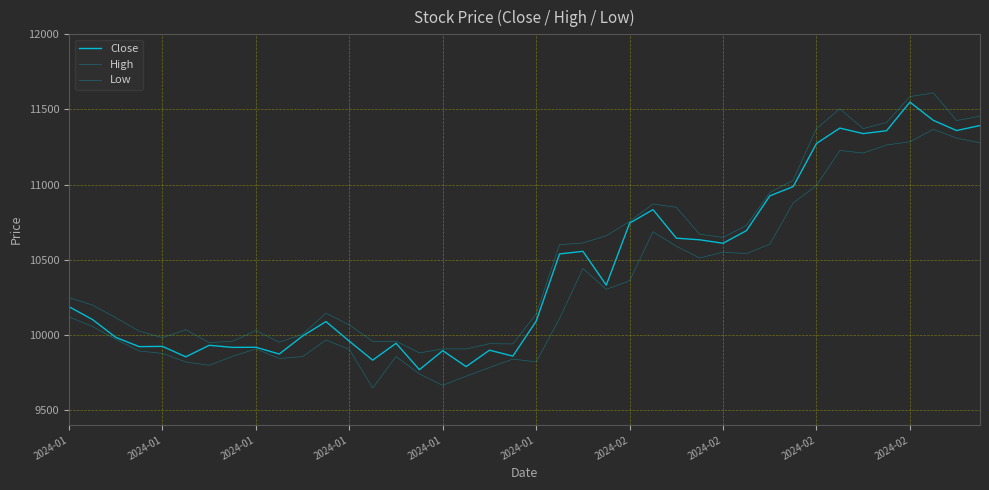

Reading left to right, extract all data points from this chart.

Close: 10187.1	10102.3	9983.4	9921.6	9923.3	9853.6	9930.3	9916.5	9917.4	9872.4	9992.5	10088.3	9957.6	9831.6	9943.8	9768.2	9894.7	9788.5	9897.9	9858.5	10091.6	10538.4	10555.7	10331.0	10743.4	10833.4	10643.4	10632.4	10609.5	10693.5	10924.8	10986.5	11273.9	11375.9	11339.3	11358.6	11548.7	11427.7	11359.7	11393.0
High: 10248.2	10198.4	10114.5	10025.3	9980.7	10034.2	9948.7	9956.7	10029.4	9951.0	10004.3	10144.2	10066.7	9956.0	9957.6	9879.7	9906.4	9906.2	9941.1	9939.6	10139.8	10599.7	10611.4	10659.3	10755.2	10870.8	10848.5	10669.2	10648.4	10728.7	10946.6	11028.8	11372.6	11504.4	11372.5	11413.2	11585.6	11610.3	11426.0	11454.7
Low: 10119.1	10056.1	9970.8	9892.1	9876.7	9819.2	9797.5	9856.9	9906.4	9843.0	9854.9	9965.9	9902.9	9646.5	9856.0	9740.1	9663.7	9724.7	9782.6	9838.6	9820.2	10108.5	10441.8	10302.7	10360.1	10685.9	10589.9	10511.8	10550.4	10540.6	10603.2	10877.3	10994.2	11227.0	11210.0	11263.6	11284.7	11367.8	11309.6	11277.7